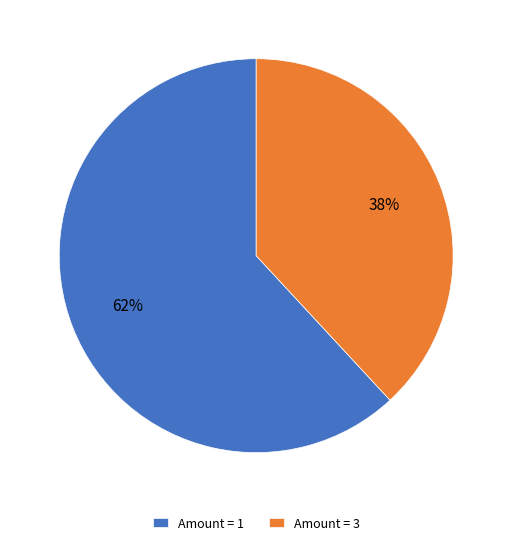

Does any single category account for the majority?

Yes